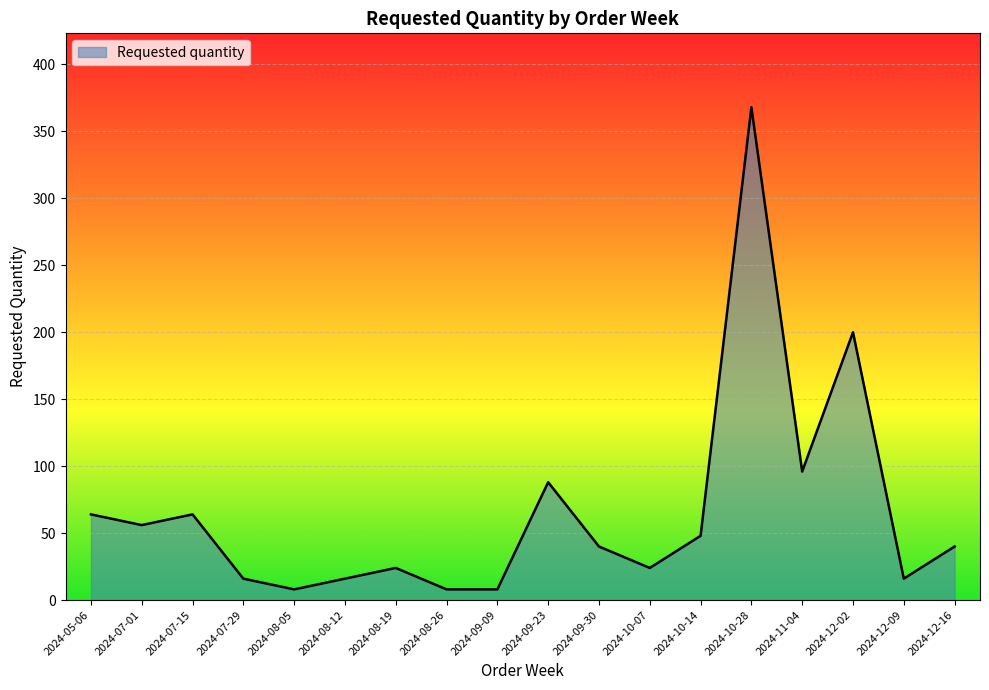

What is the difference between the maximum and minimum values?

360